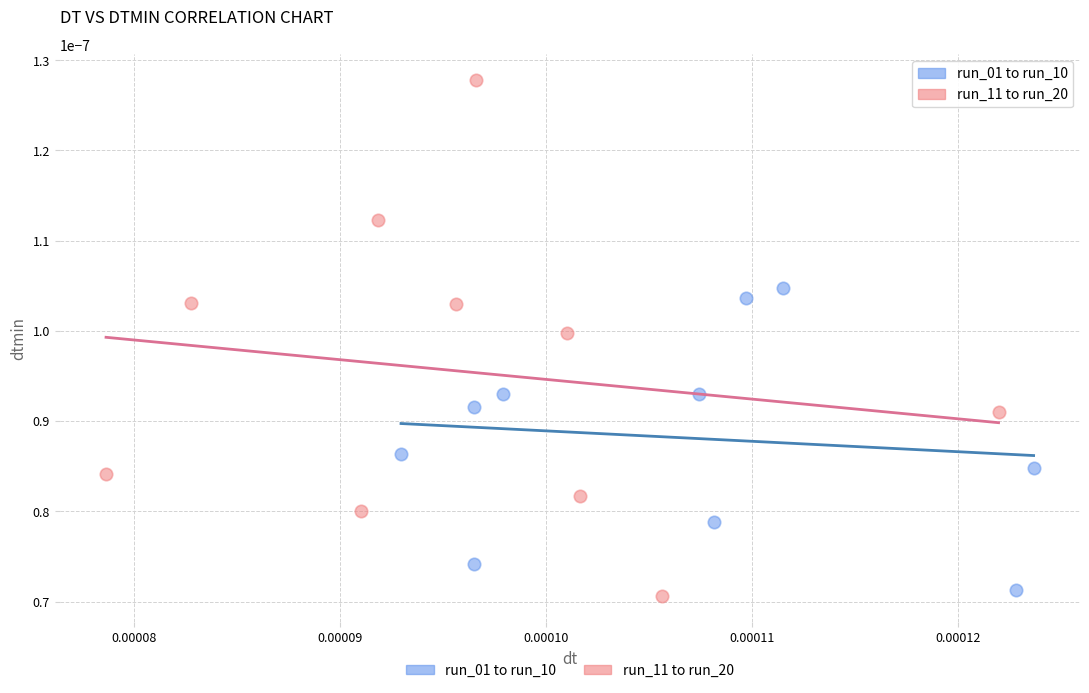

Which series contains the highest Y value?

run_11 to run_20